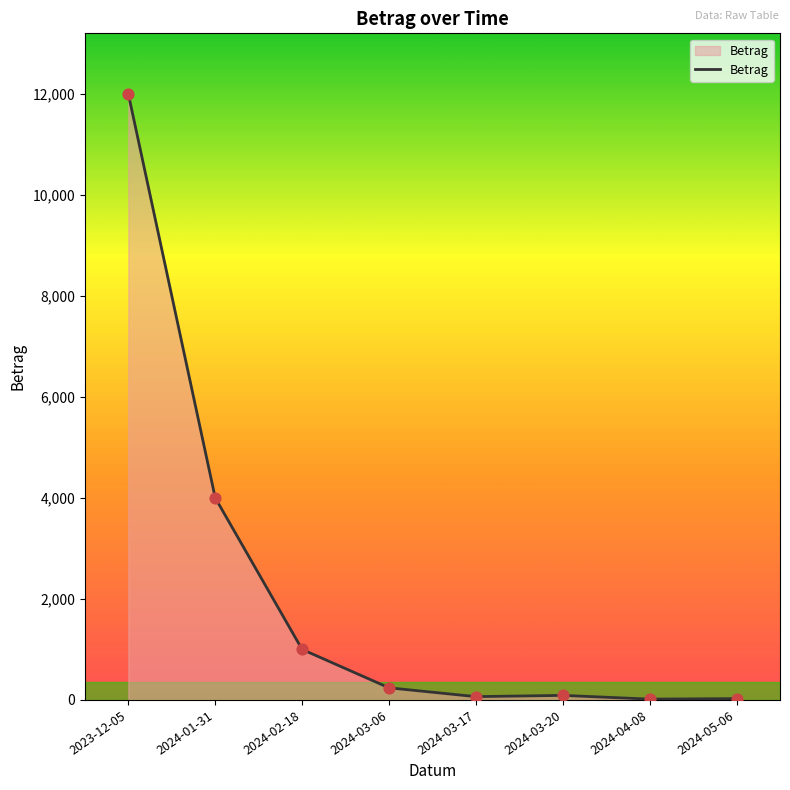

Which has a higher value, 2024-03-17 or 2024-03-06?

2024-03-06